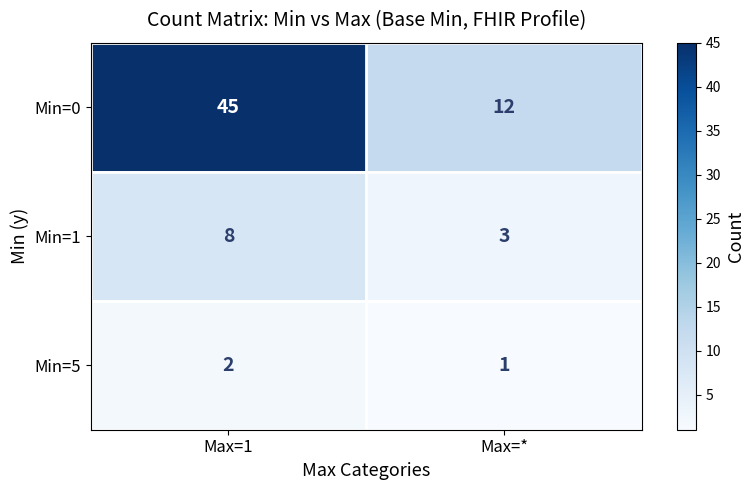

What is the average value of the Min=1 series?

6